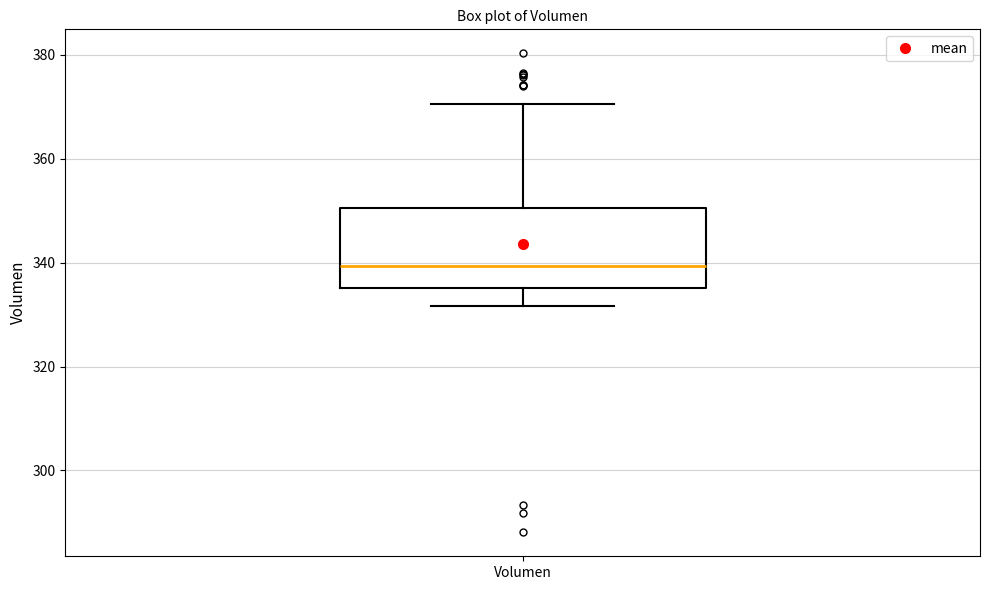

Transcribe this box plot: give where the median line is, the range the box spans, and where the two whiskers end, as read against the y-axis. The values are not printed on the chart, so give them approximately, as read against the axis.

median 340, box 336 to 350, whiskers 332 to 370